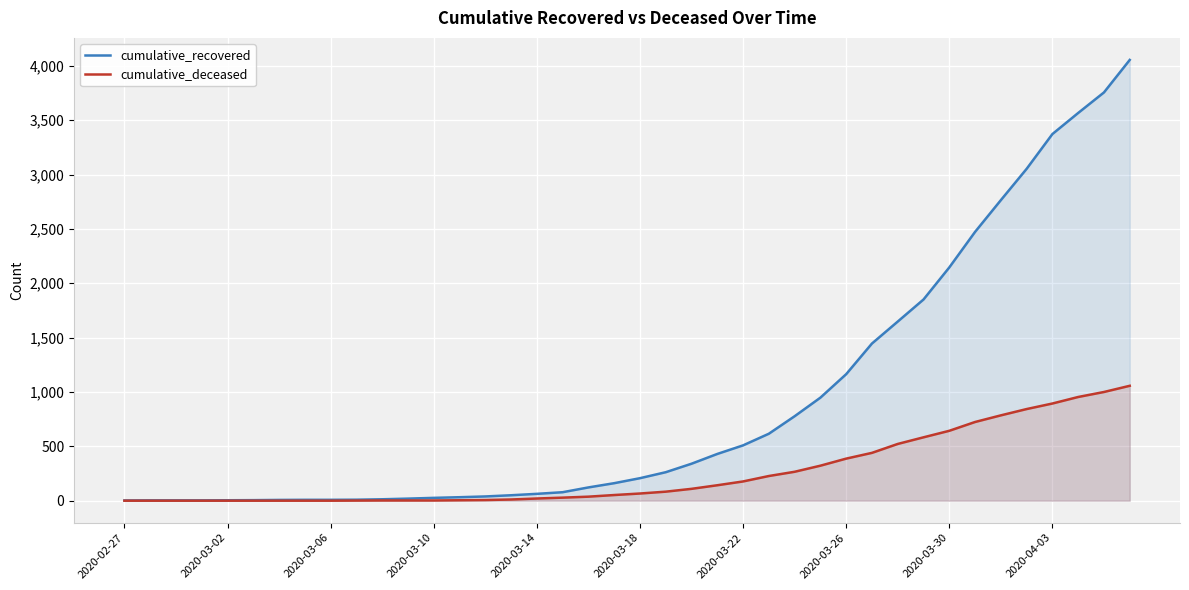

The cumulative_recovered series shows 3053 at 35. True or false?

True